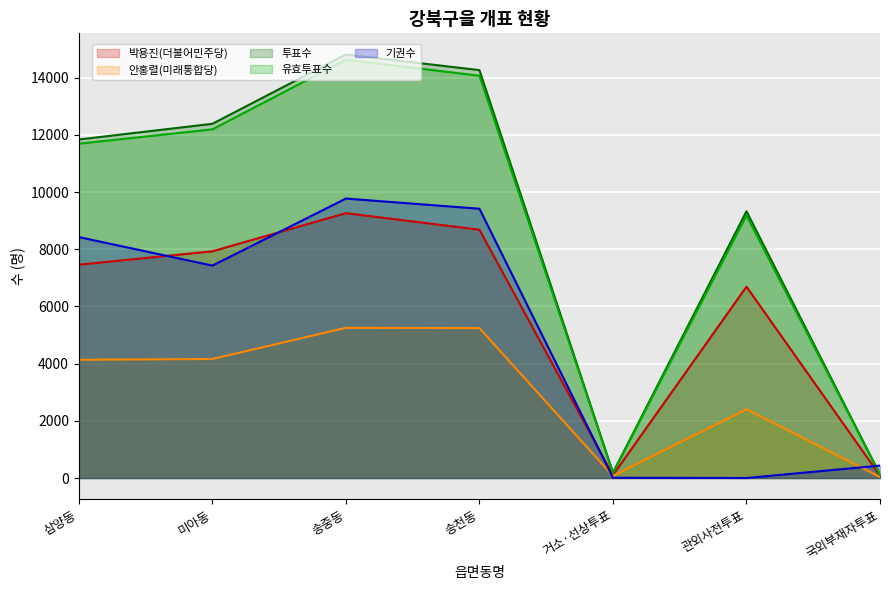

How many interior local valleys does the 기권수 series have?

2